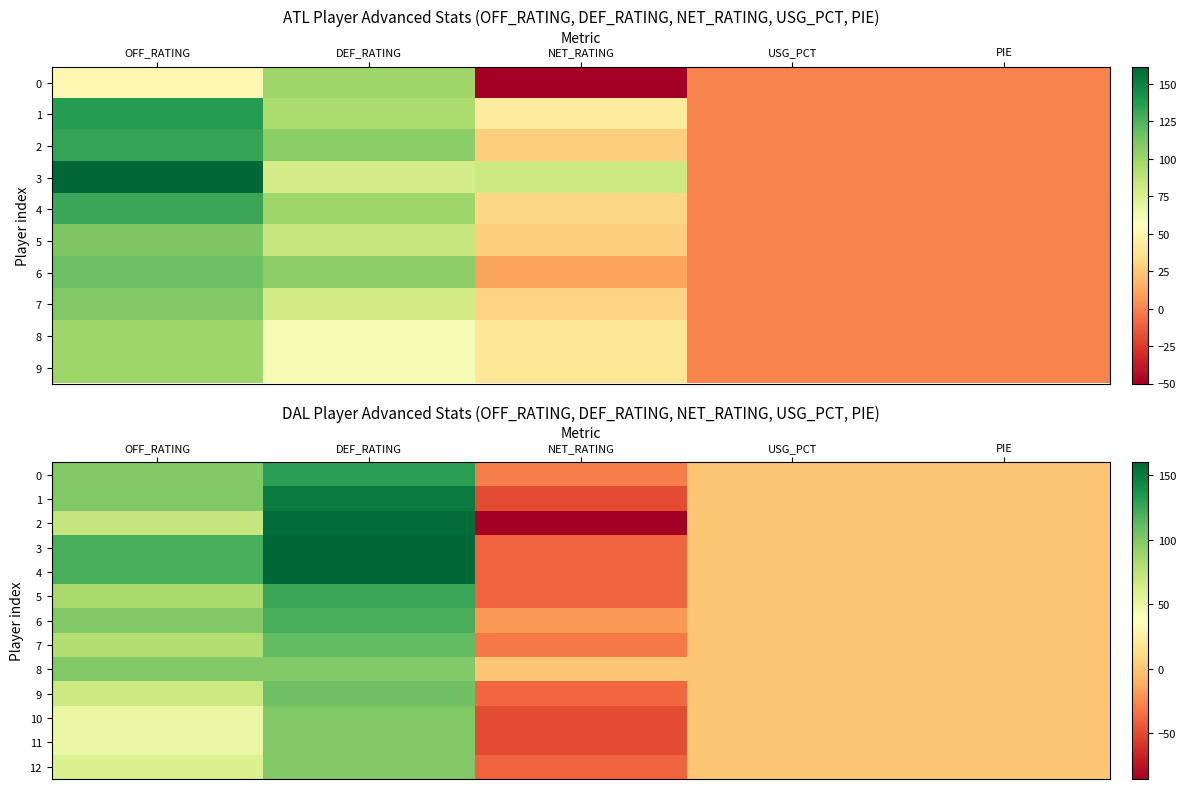

True or false: 3 has a value of 262.9 at DEF_RATING.

False